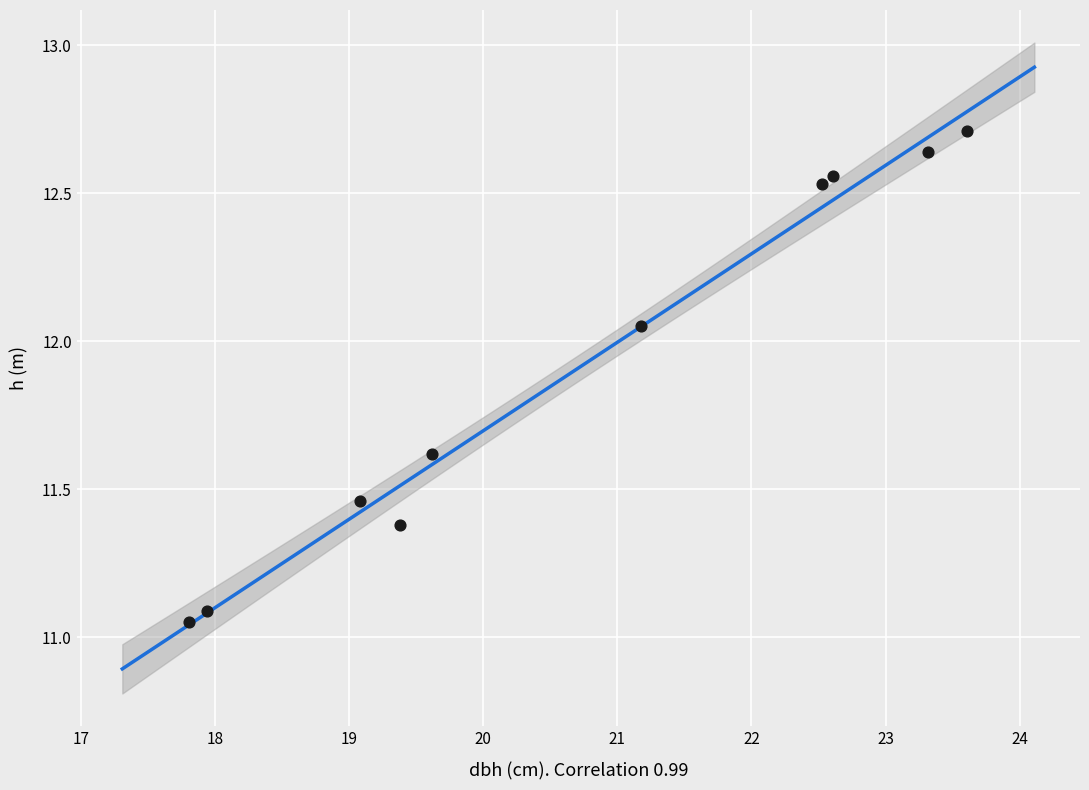

What is the range of Y values (max minus min)?

1.7